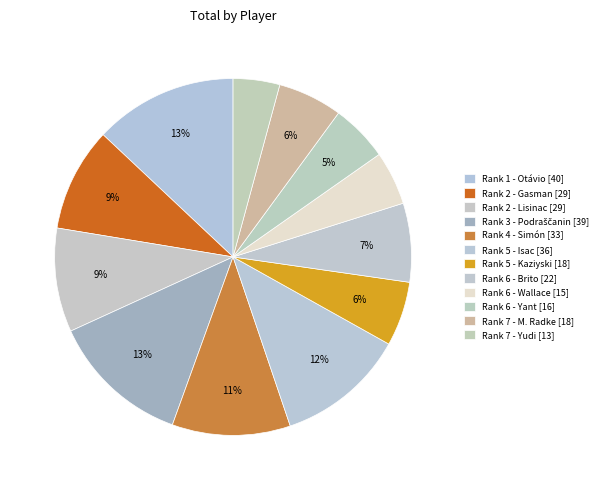

The Rank 6 - Wallace [15] slice represents 5% of the pie. True or false?

True